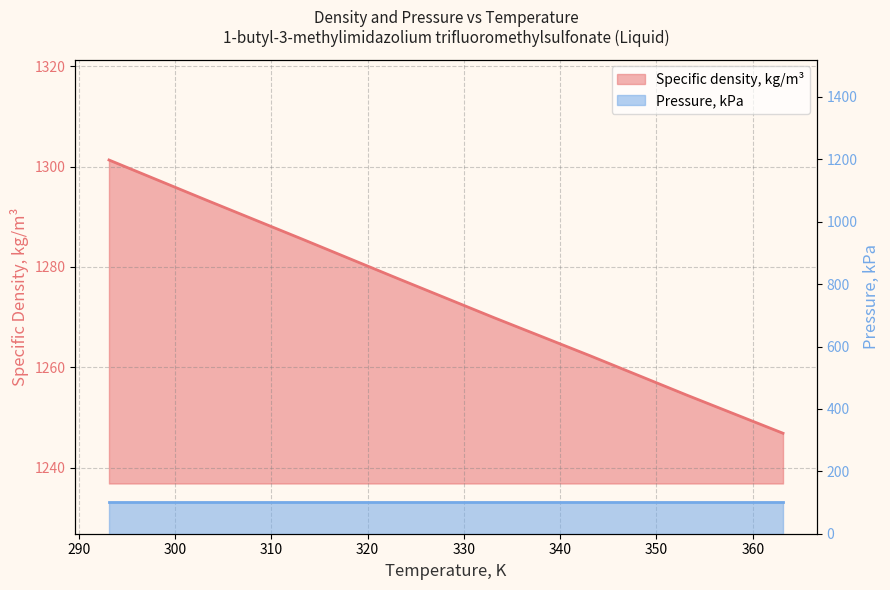

What is the change in value from 313.15 to 363.15?

-38.7